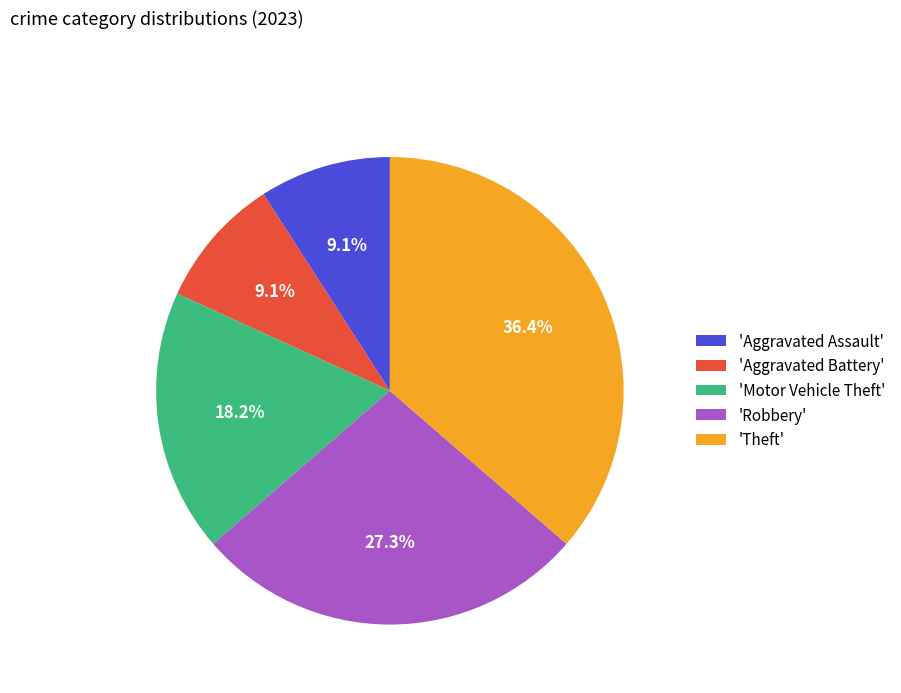

Approximately how many times larger is the value at 'Aggravated Battery' compared to 'Robbery'?

0.3